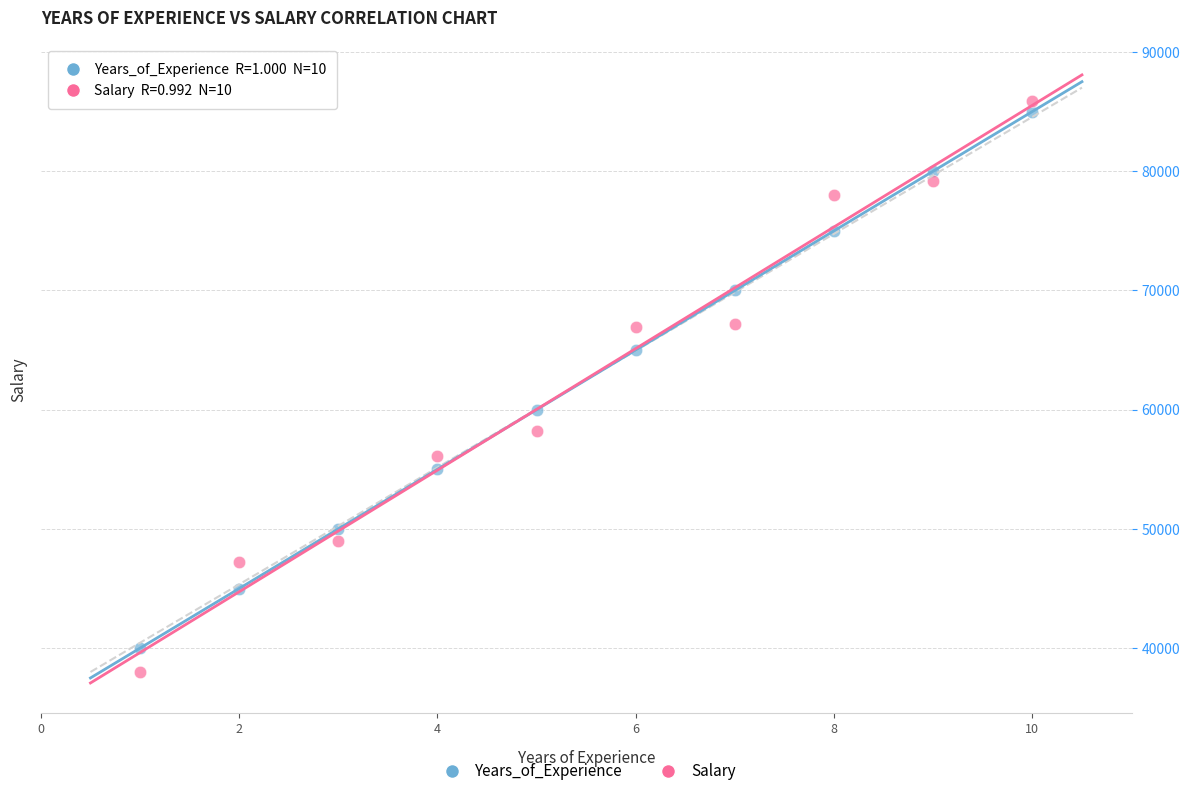

Which series has the largest Y range (max minus min)?

Salary